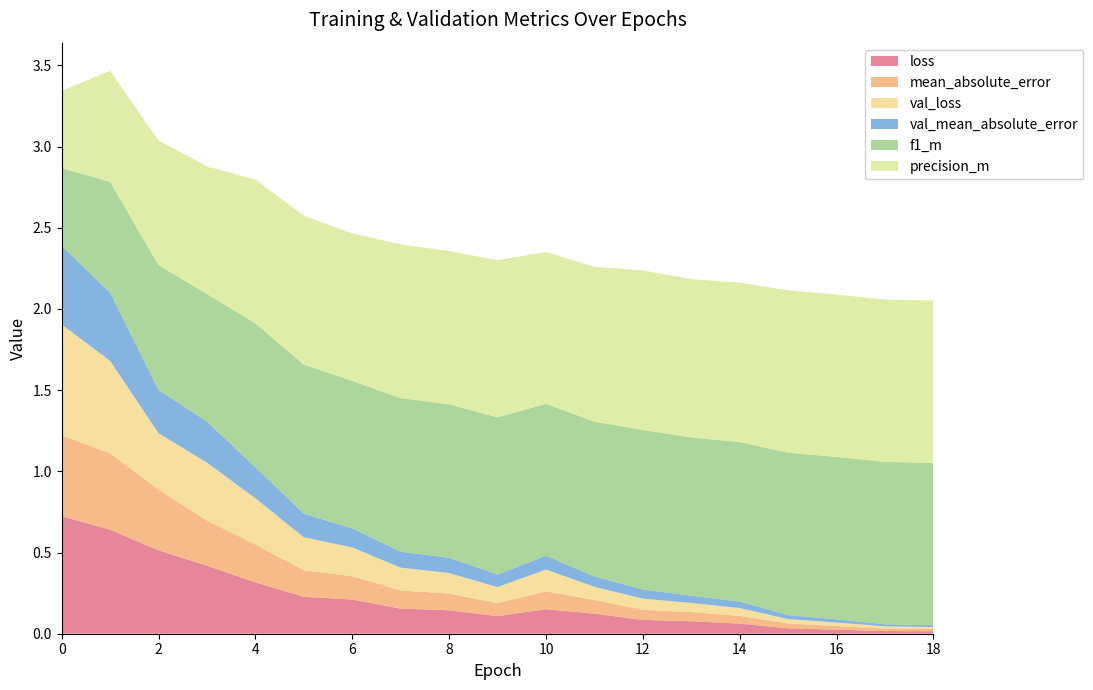

Reading left to right, transcribe all the data shown in this chart.

loss: 0.7	0.6	0.5	0.4	0.3	0.2	0.2	0.2	0.1	0.1	0.2	0.1	0.1	0.1	0.1	0.0	0.0	0.0	0.0
mean_absolute_error: 0.5	0.5	0.4	0.3	0.2	0.2	0.1	0.1	0.1	0.1	0.1	0.1	0.1	0.1	0.0	0.0	0.0	0.0	0.0
val_loss: 0.7	0.6	0.3	0.4	0.3	0.2	0.2	0.1	0.1	0.1	0.1	0.1	0.1	0.1	0.0	0.0	0.0	0.0	0.0
val_mean_absolute_error: 0.5	0.4	0.3	0.3	0.2	0.1	0.1	0.1	0.1	0.1	0.1	0.1	0.1	0.0	0.0	0.0	0.0	0.0	0.0
f1_m: 0.5	0.7	0.8	0.8	0.9	0.9	0.9	0.9	0.9	1.0	0.9	1.0	1.0	1.0	1.0	1.0	1.0	1.0	1.0
precision_m: 0.5	0.7	0.8	0.8	0.9	0.9	0.9	0.9	0.9	1.0	0.9	1.0	1.0	1.0	1.0	1.0	1.0	1.0	1.0